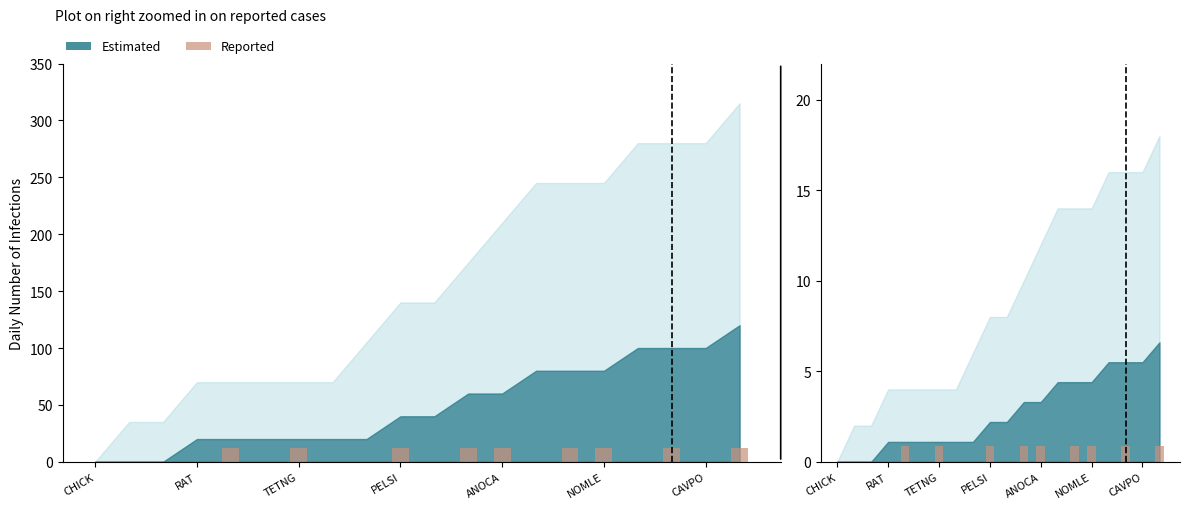

How many values in the Estimated_upper series exceed 4?

9